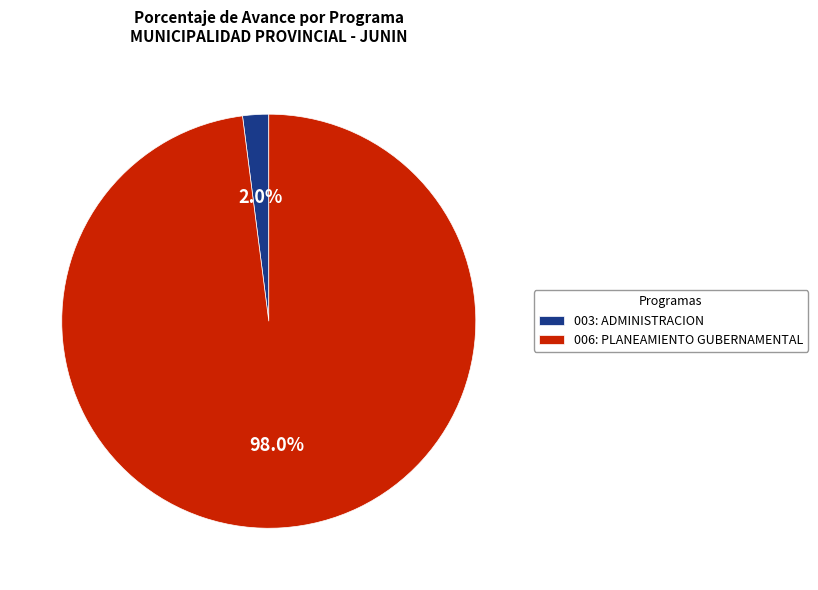

What is the majority slice?

006: PLANEAMIENTO GUBERNAMENTAL